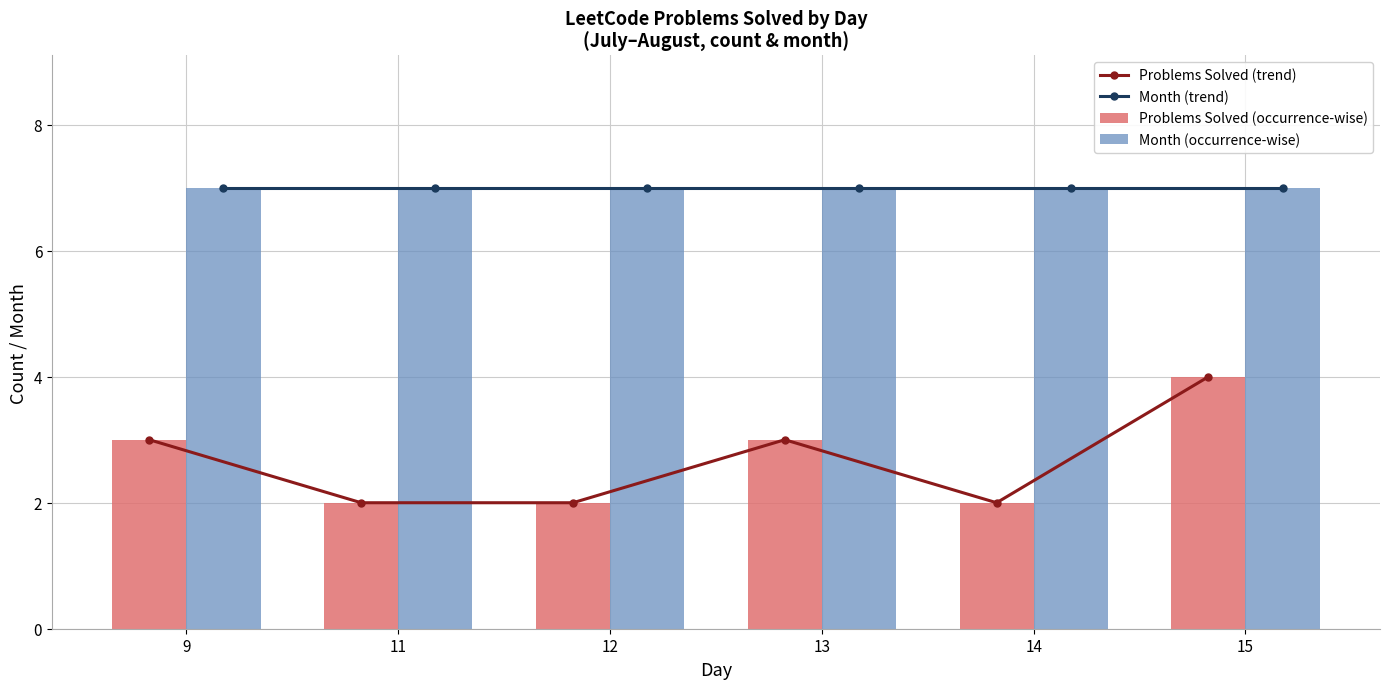

How many values in the Problems Solved (occurrence-wise) series are below 3?

3